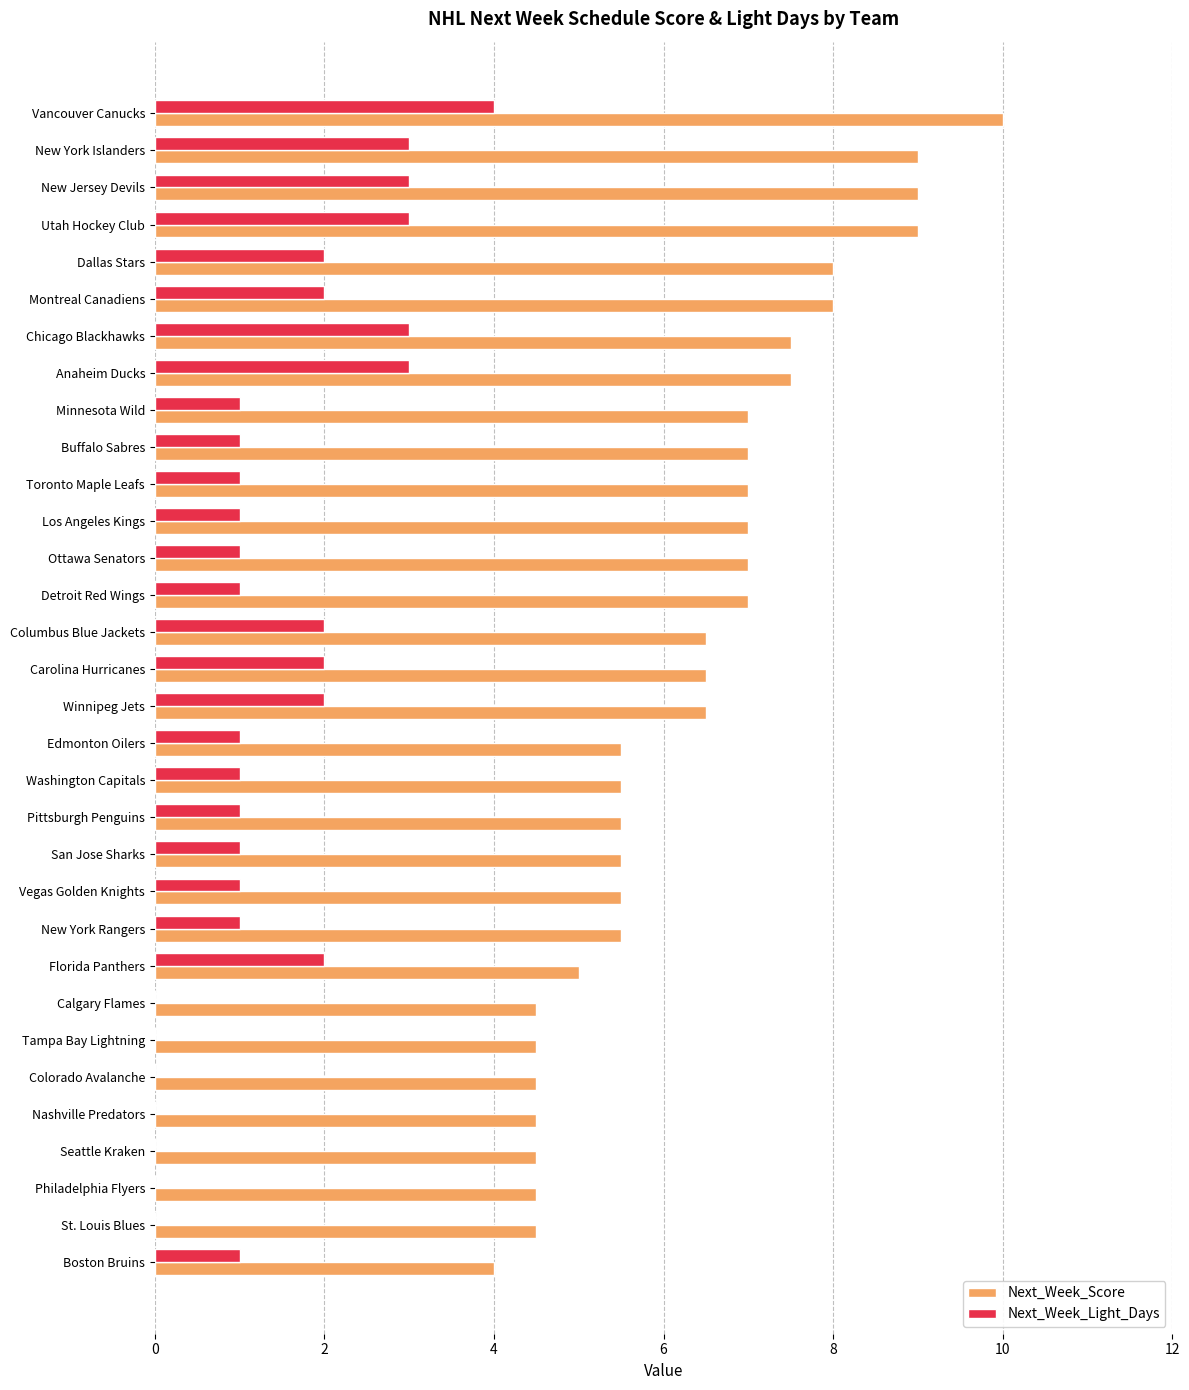

Is it true that Next_Week_Light_Days equals 1.0 at Vegas Golden Knights?

True